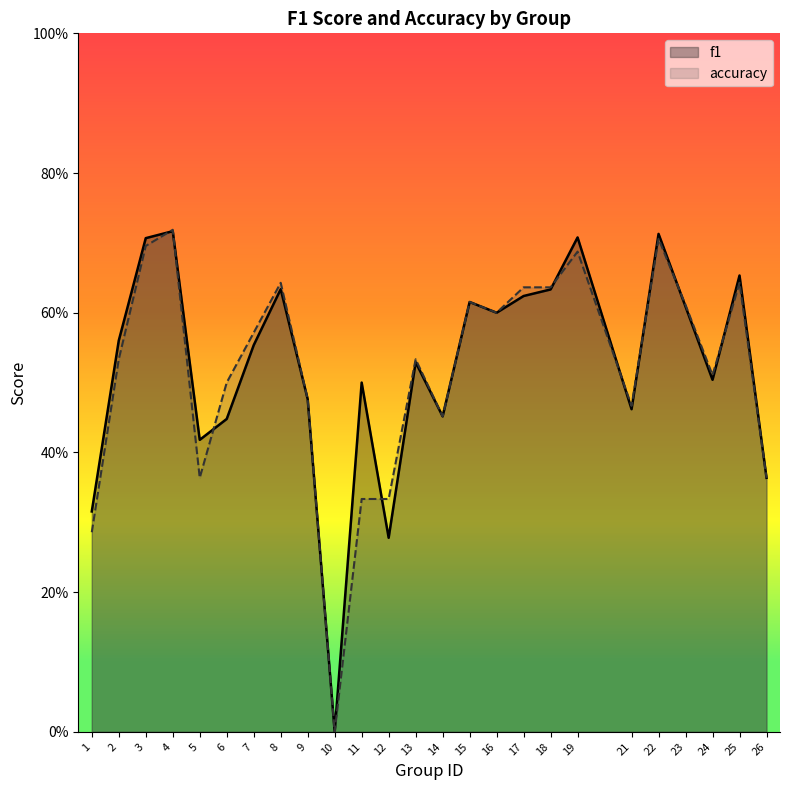

What is the difference between the second highest and second lowest values in the f1 series?

0.4